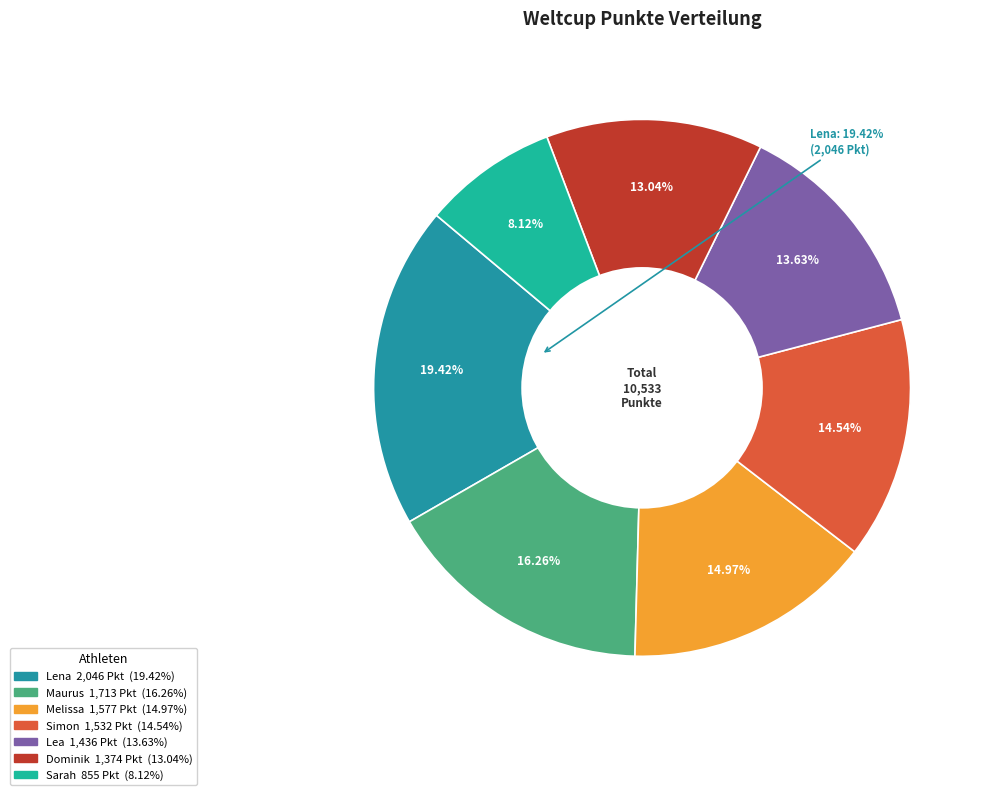

How many slices are in this pie chart?

7